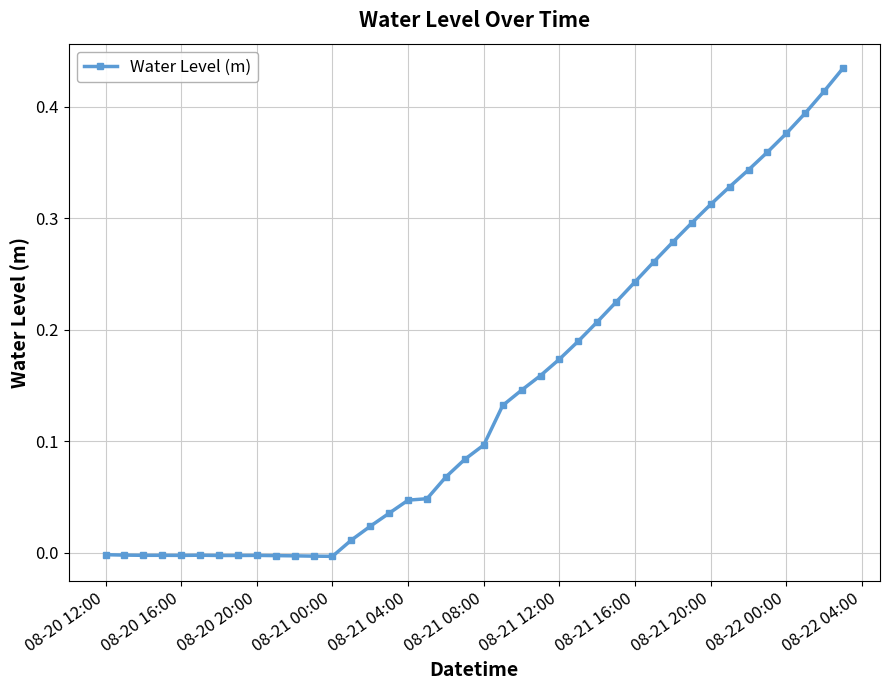

True or false: the data has more than 1 interior local peaks.

True